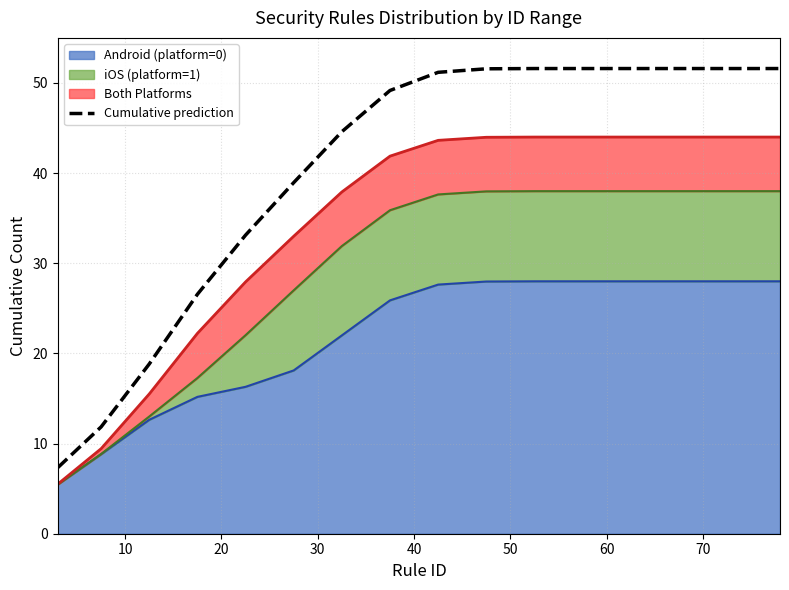

Count the number of values greater than 51.

8